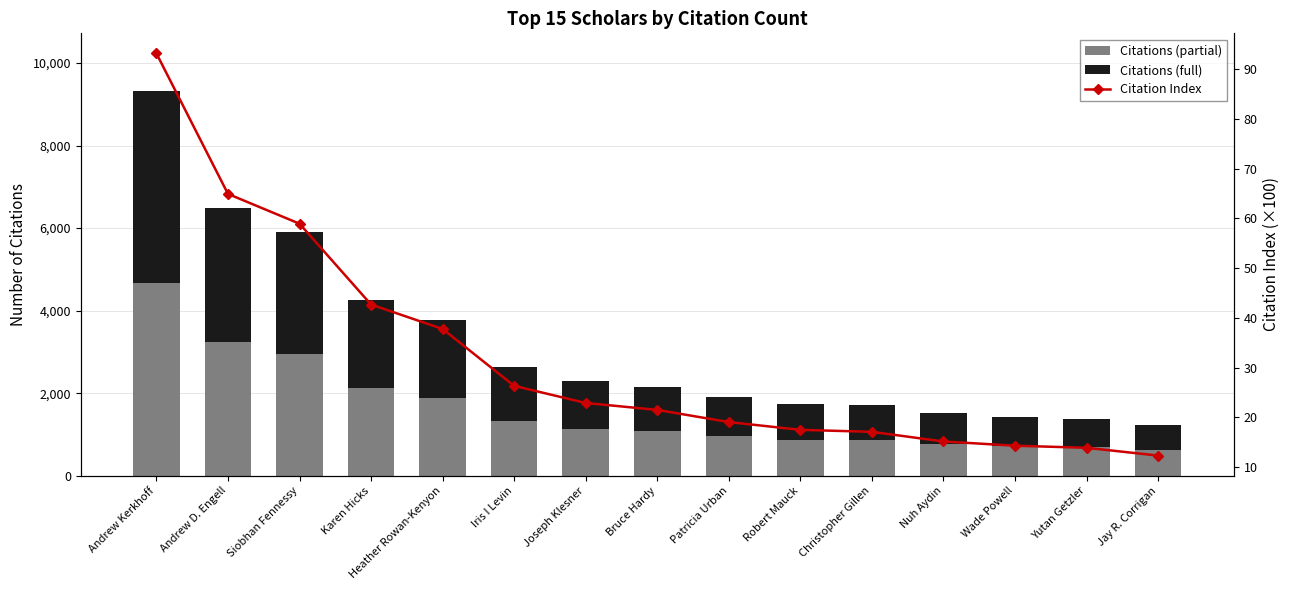

What is the difference between the Citation Index values at Andrew Kerkhoff and Christopher Gillen?

76.1